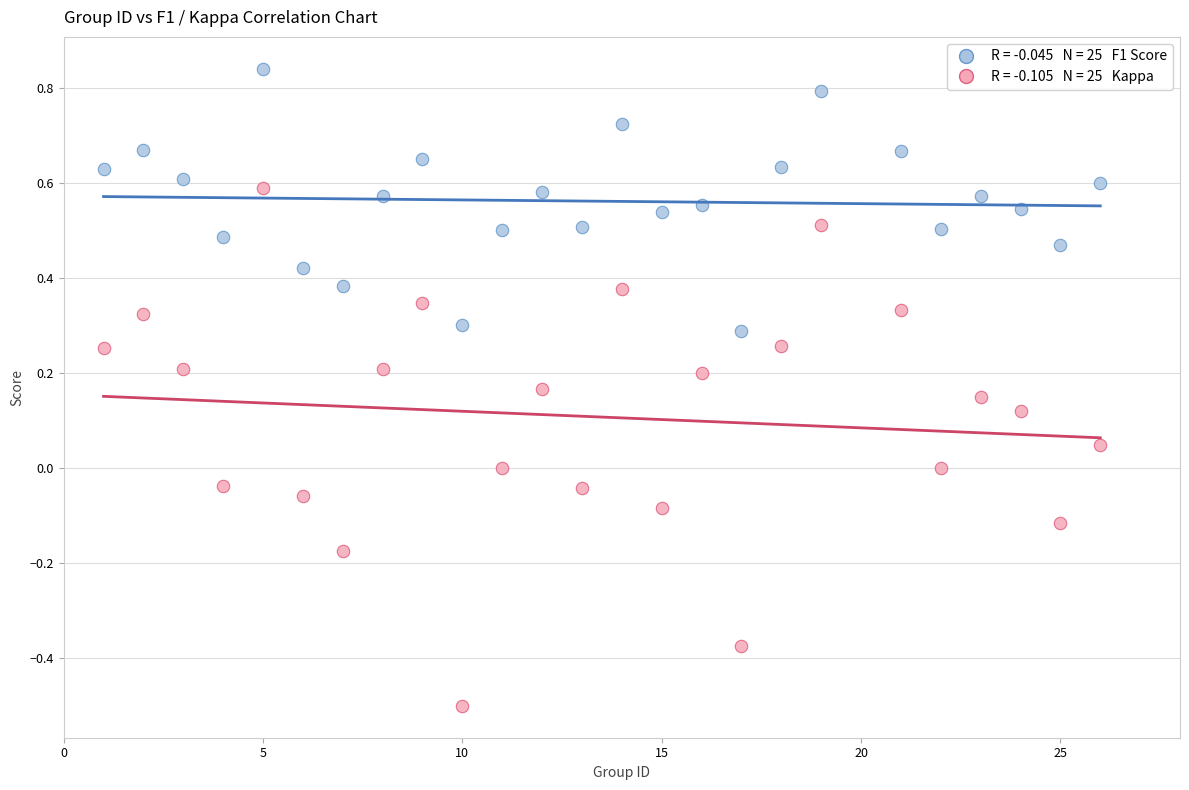

Across all data points, what is the range of X values (max minus min)?

25.0